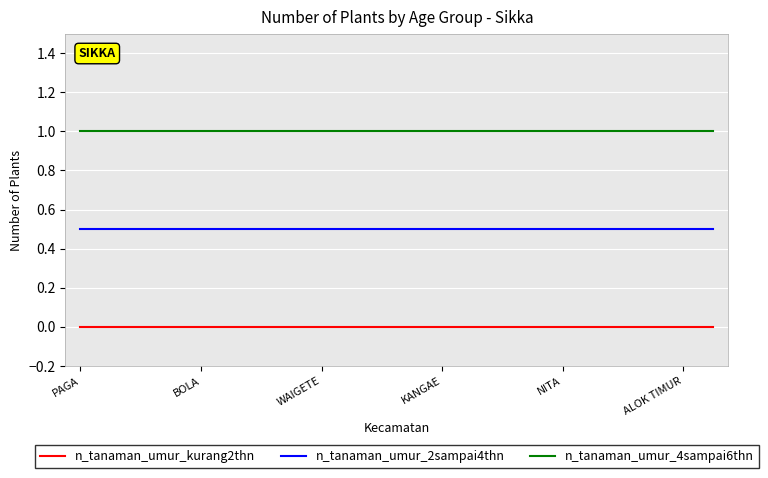

Which series has the largest total across all categories?

n_tanaman_umur_4sampai6thn